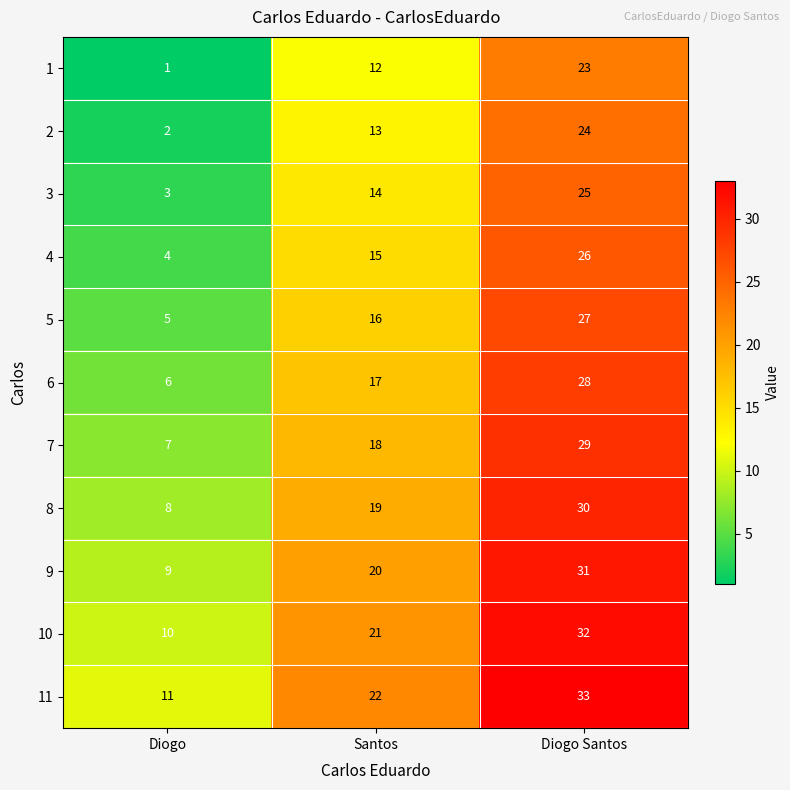

The 6 series shows 10 at Diogo Santos. True or false?

False